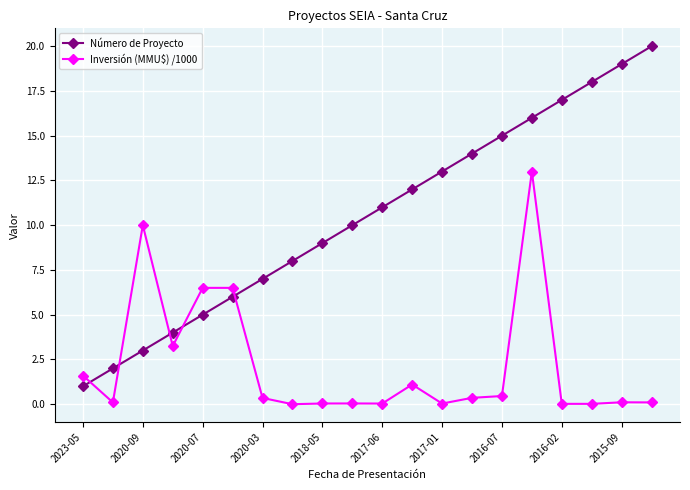

Which series has the largest range (max minus min)?

Número de Proyecto